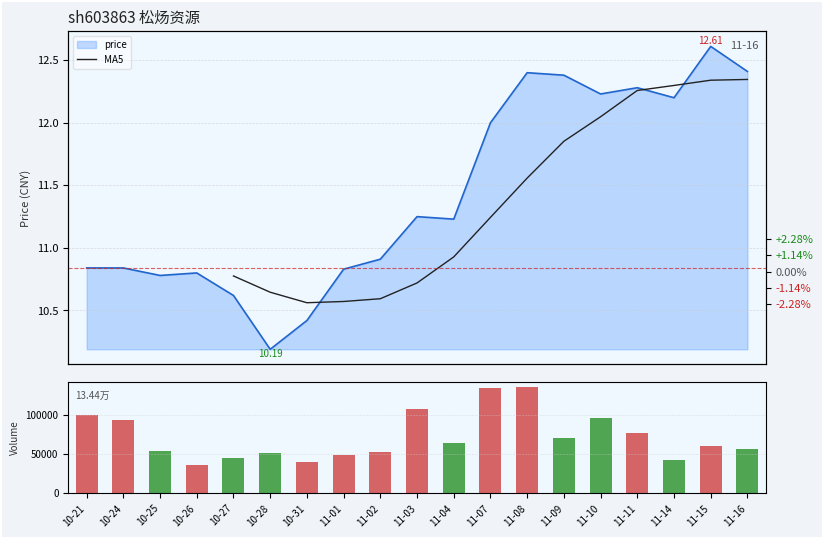

Is it true that volume equals 67603.0 at 10-31?

False